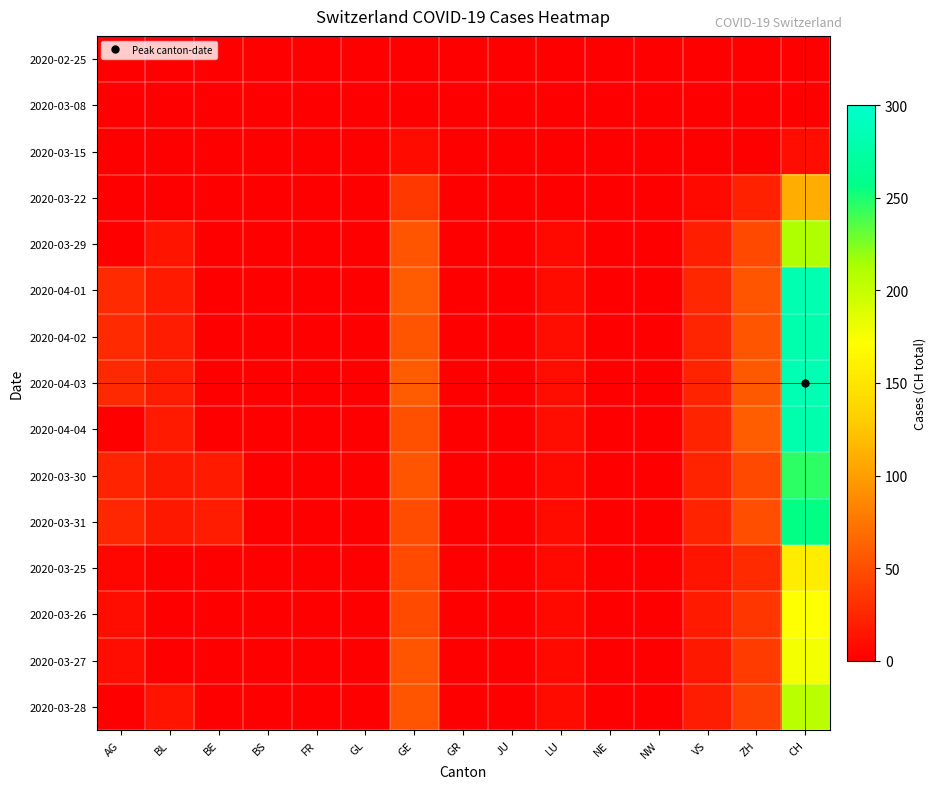

Reading left to right, extract all data points from this chart.

2020-02-25: AG=0	BL=0	BE=0	BS=0	FR=0	GL=0	GE=0	GR=0	JU=0	LU=0	NE=0	NW=0	VS=0	ZH=0	CH=0
2020-03-08: AG=0	BL=0	BE=0	BS=0	FR=0	GL=0	GE=1	GR=0	JU=0	LU=0	NE=0	NW=0	VS=0	ZH=0	CH=1
2020-03-15: AG=0	BL=0	BE=0	BS=0	FR=0	GL=0	GE=8	GR=0	JU=0	LU=0	NE=0	NW=0	VS=1	ZH=0	CH=9
2020-03-22: AG=0	BL=0	BE=0	BS=0	FR=0	GL=0	GE=36	GR=0	JU=0	LU=0	NE=0	NW=0	VS=7	ZH=22	CH=110
2020-03-29: AG=0	BL=14	BE=0	BS=0	FR=0	GL=0	GE=55	GR=0	JU=0	LU=6	NE=0	NW=0	VS=21	ZH=46	CH=211
2020-04-01: AG=27	BL=17	BE=0	BS=0	FR=0	GL=0	GE=58	GR=0	JU=0	LU=8	NE=0	NW=0	VS=25	ZH=54	CH=282
2020-04-02: AG=27	BL=18	BE=0	BS=0	FR=0	GL=0	GE=54	GR=0	JU=0	LU=10	NE=0	NW=0	VS=24	ZH=53	CH=279
2020-04-03: AG=26	BL=18	BE=0	BS=0	FR=0	GL=0	GE=58	GR=0	JU=0	LU=9	NE=0	NW=0	VS=23	ZH=57	CH=284
2020-04-04: AG=0	BL=17	BE=0	BS=0	FR=0	GL=0	GE=51	GR=0	JU=0	LU=9	NE=0	NW=0	VS=23	ZH=59	CH=280
2020-03-30: AG=23	BL=16	BE=17	BS=0	FR=0	GL=0	GE=54	GR=0	JU=0	LU=6	NE=0	NW=0	VS=23	ZH=46	CH=246
2020-03-31: AG=25	BL=16	BE=18	BS=0	FR=0	GL=0	GE=49	GR=0	JU=0	LU=8	NE=0	NW=0	VS=23	ZH=50	CH=256
2020-03-25: AG=5	BL=0	BE=0	BS=0	FR=0	GL=0	GE=48	GR=0	JU=0	LU=7	NE=0	NW=0	VS=14	ZH=28	CH=157
2020-03-26: AG=9	BL=0	BE=0	BS=0	FR=0	GL=0	GE=48	GR=0	JU=0	LU=7	NE=0	NW=0	VS=17	ZH=35	CH=172
2020-03-27: AG=10	BL=0	BE=0	BS=0	FR=0	GL=0	GE=54	GR=0	JU=0	LU=7	NE=0	NW=0	VS=16	ZH=38	CH=176
2020-03-28: AG=0	BL=13	BE=0	BS=0	FR=0	GL=0	GE=54	GR=0	JU=0	LU=8	NE=0	NW=0	VS=19	ZH=42	CH=206